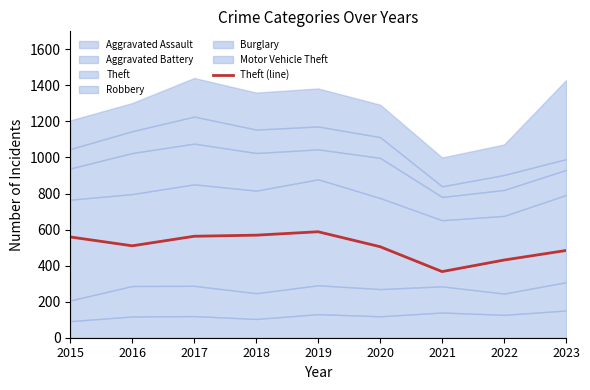

List the labels in order of value, smallest first.

2021, 2022, 2023, 2020, 2016, 2015, 2017, 2018, 2019